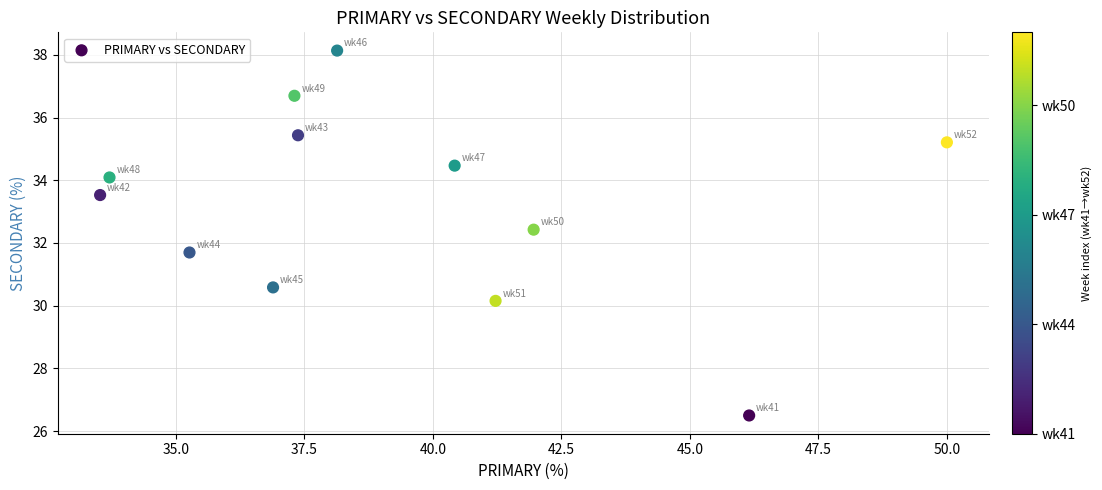

What is the range of Y values (max minus min)?

11.6